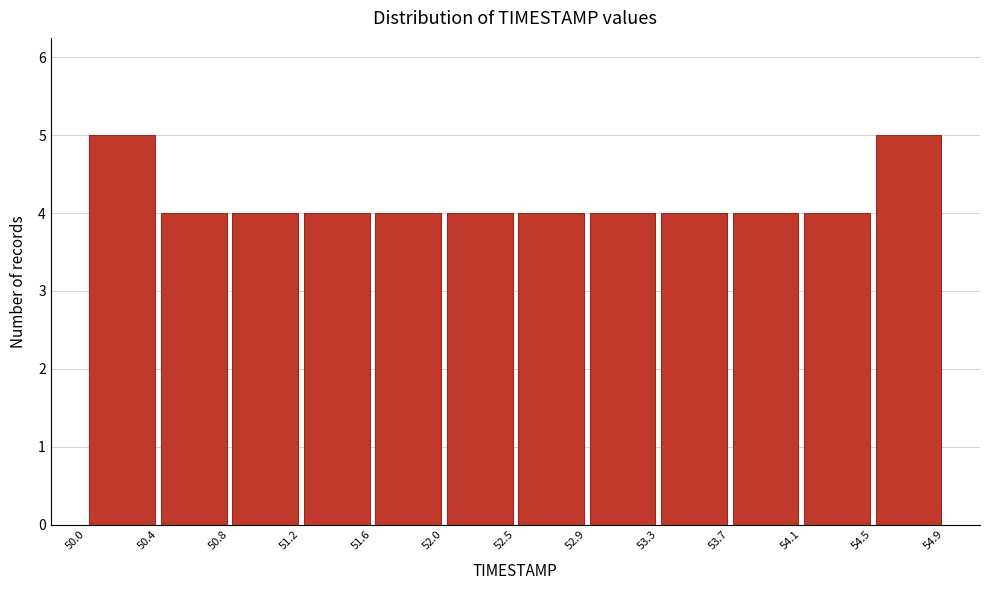

Reading left to right, transcribe this chart: for each bar, give the range it covers on the x-axis and its height. The values are not printed on the chart, so give them approximately, as read against the axis.

50.0 to 50.4: 5
50.4 to 50.8: 4
50.8 to 51.2: 4
51.2 to 51.6: 4
51.6 to 52.0: 4
52.0 to 52.5: 4
52.5 to 52.9: 4
52.9 to 53.3: 4
53.3 to 53.7: 4
53.7 to 54.1: 4
54.1 to 54.5: 4
54.5 to 54.9: 5